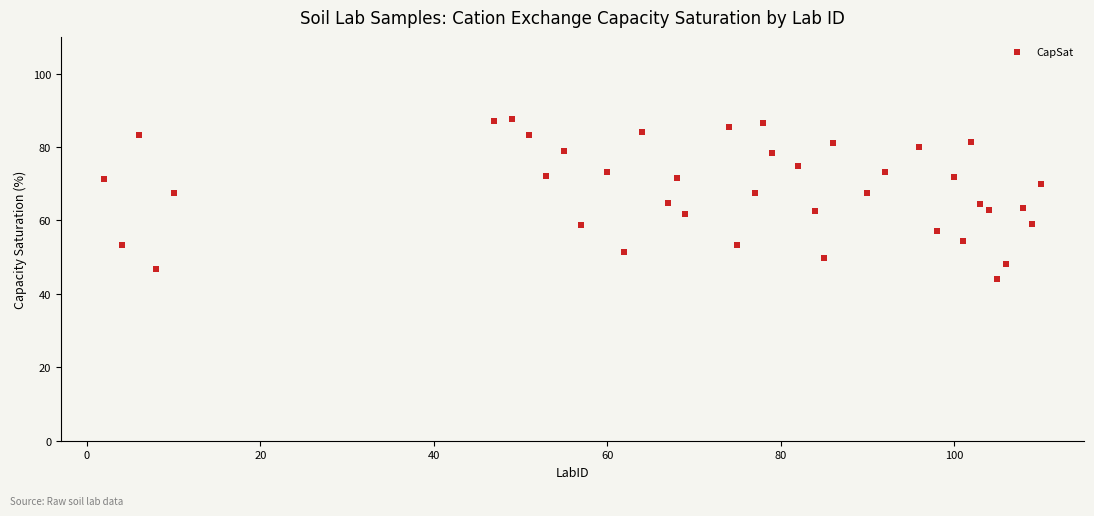

What is the range of X values (max minus min)?

108.0